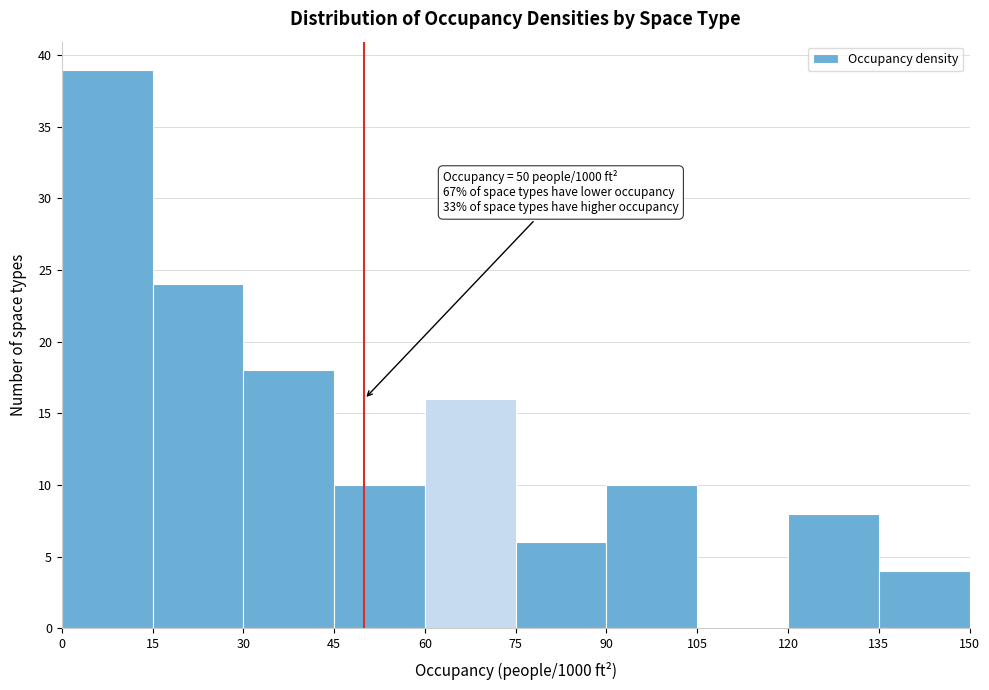

Over which range of the x-axis is the bar tallest?

0 to 15